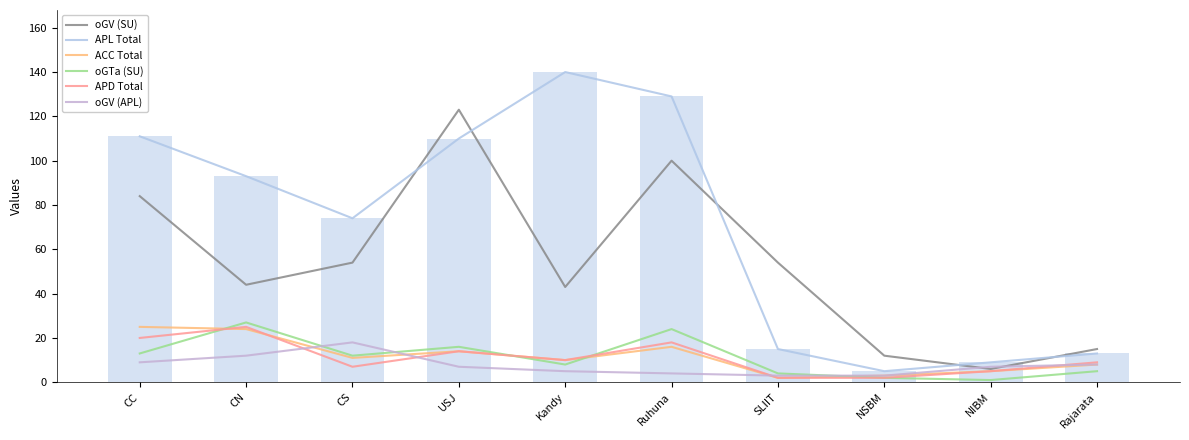

What is the label of the 9th bar from the right?

CN